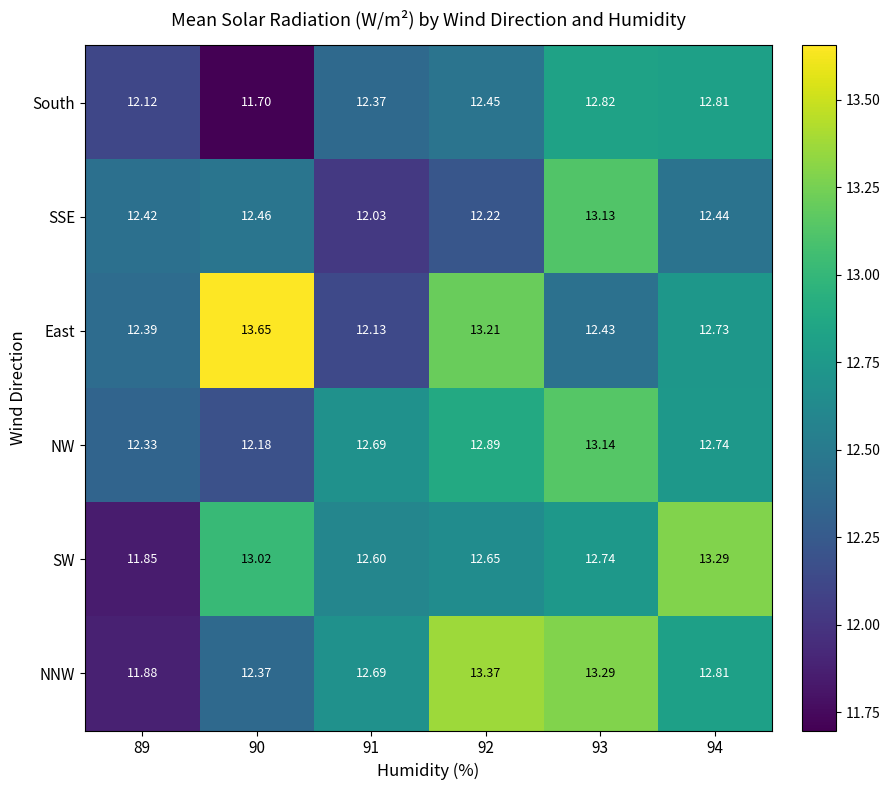

Is the value of NNW at 93 greater than the value of SW at 89?

Yes